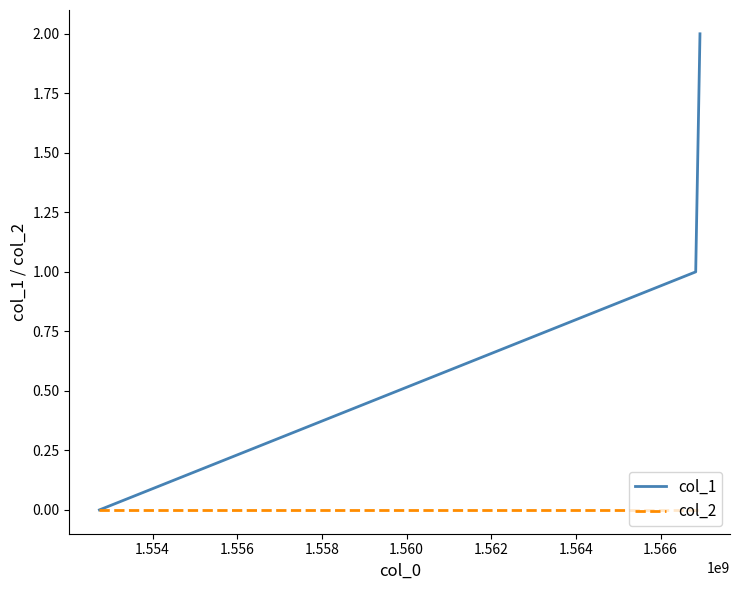

Which series has the widest spread of values?

col_1